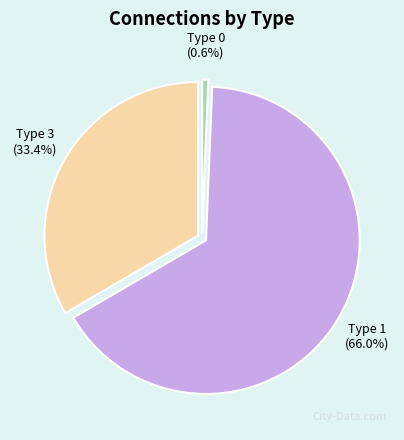

Between Type 1 and Type 0, which is larger?

Type 1